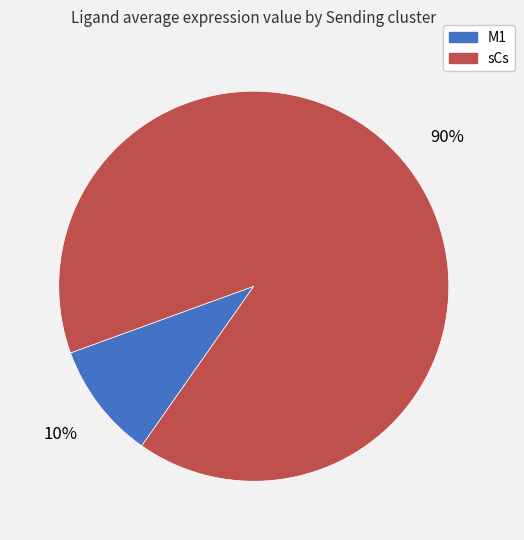

What is the majority slice?

sCs